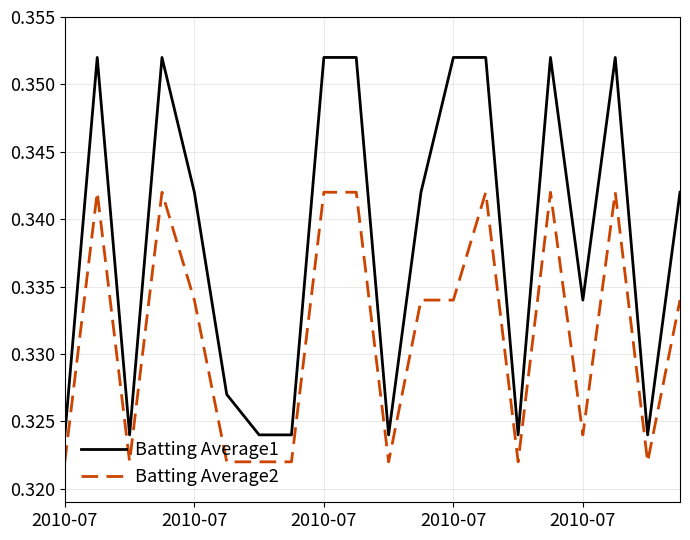

Rank the series by their average value, from highest to lowest.

Batting Average1, Batting Average2